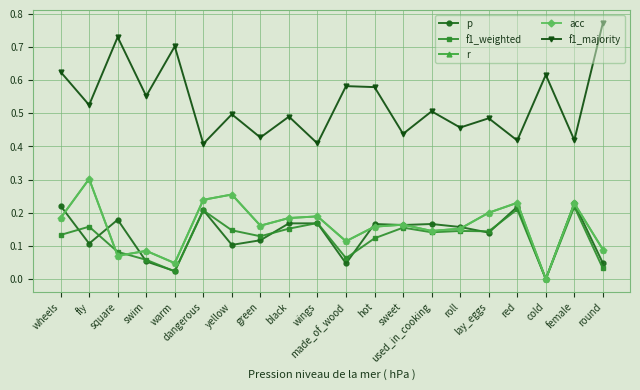

Does the chart have visible grid lines?

Yes